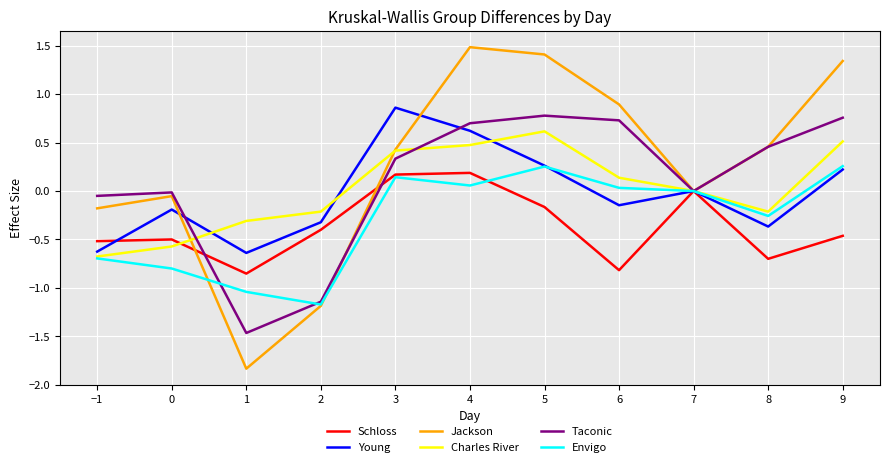

What is the maximum value shown in the chart?

1.5